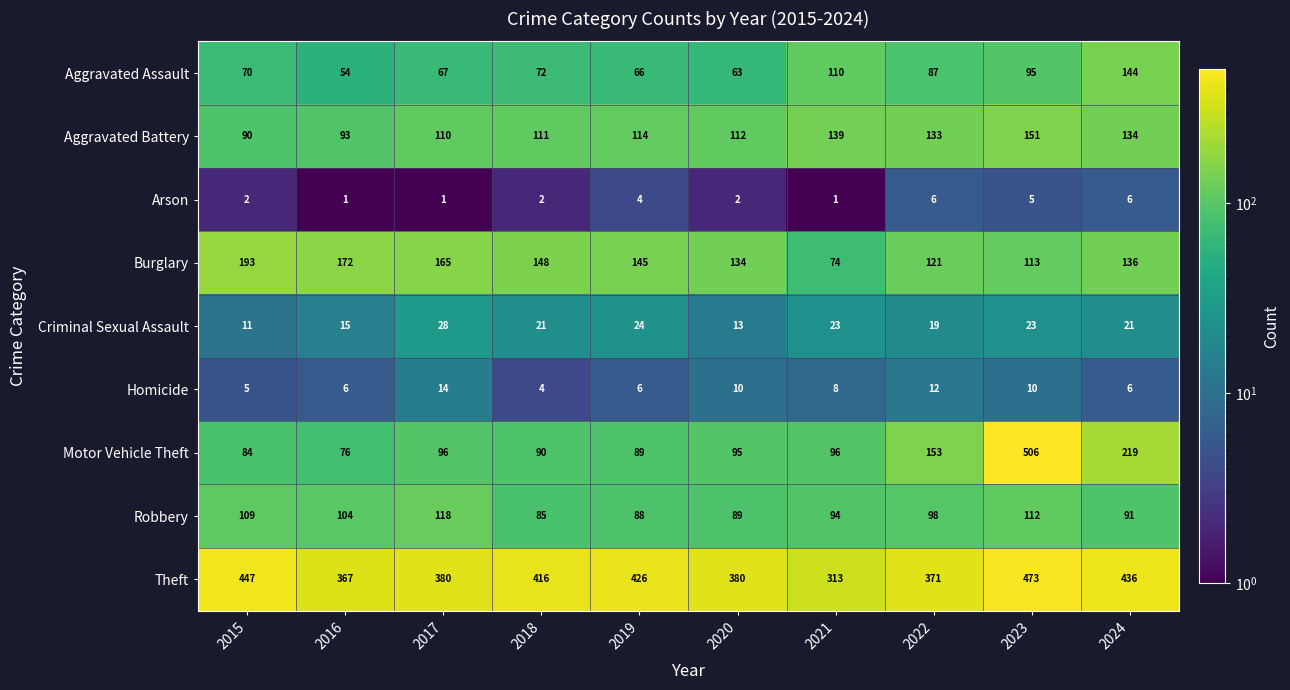

At which category is the sum across all series the highest?

2023